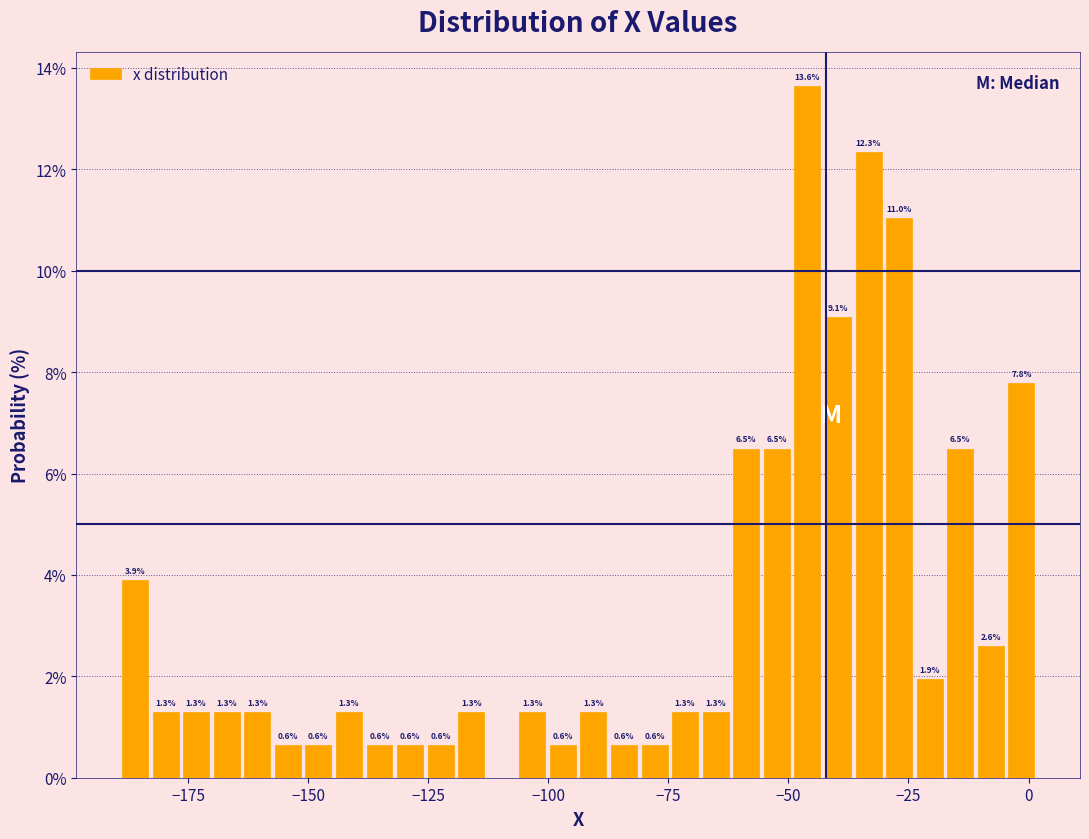

Around what value on the x-axis is the tallest bar? Give the approximate position of its centre, as read against the axis.

-45